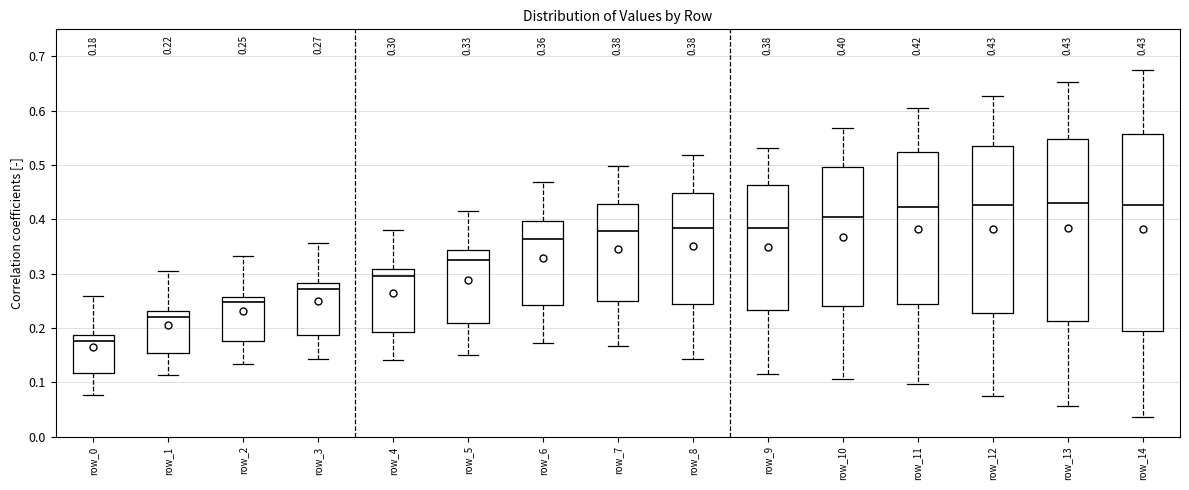

Which box is the tallest, from its lower edge to its upper edge?

row_14